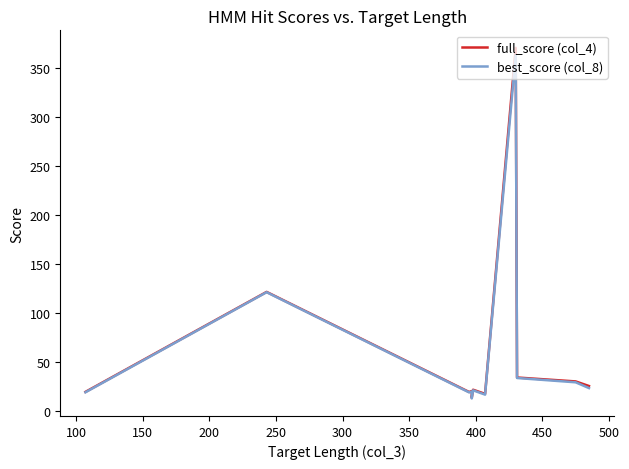

How many series are shown in this chart?

2